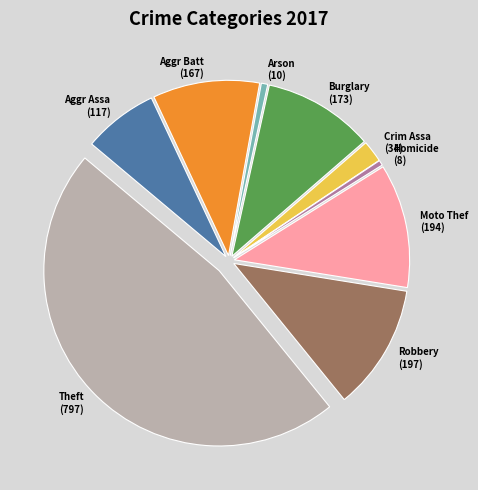

Is there any slice that represents more than half of the pie?

No